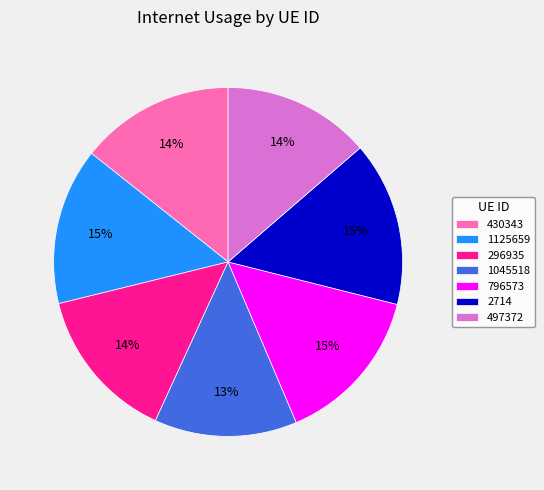

Does 430343 account for over 50% of the chart?

No